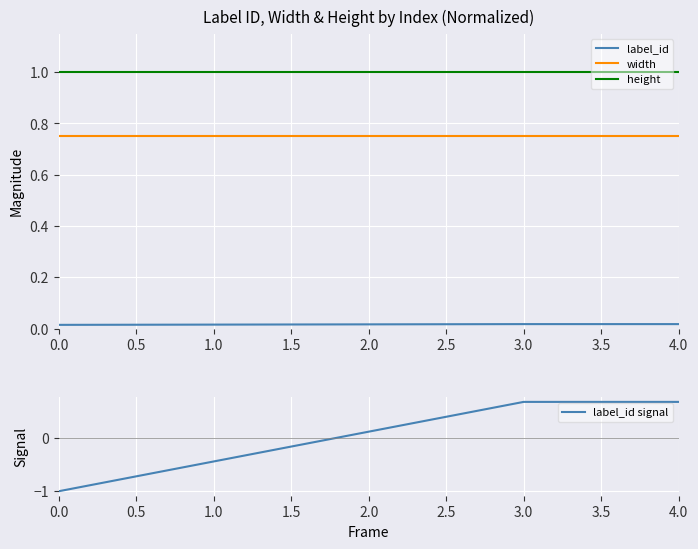

Which series has the largest total across all categories?

height